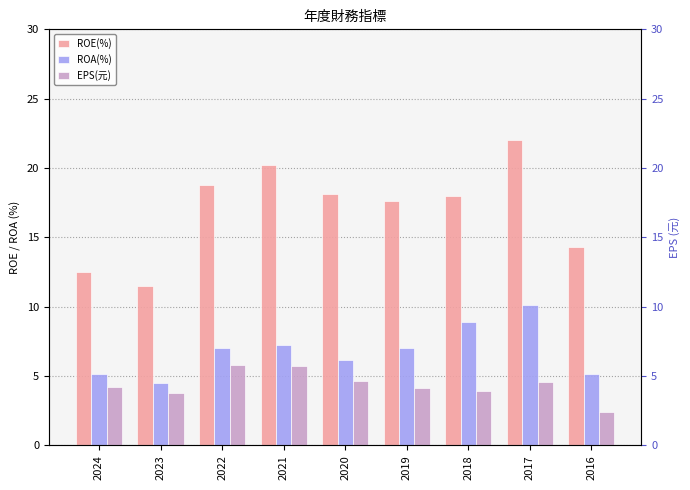

What is the value of the ROA(%) bar at the 8th from the left?

10.1